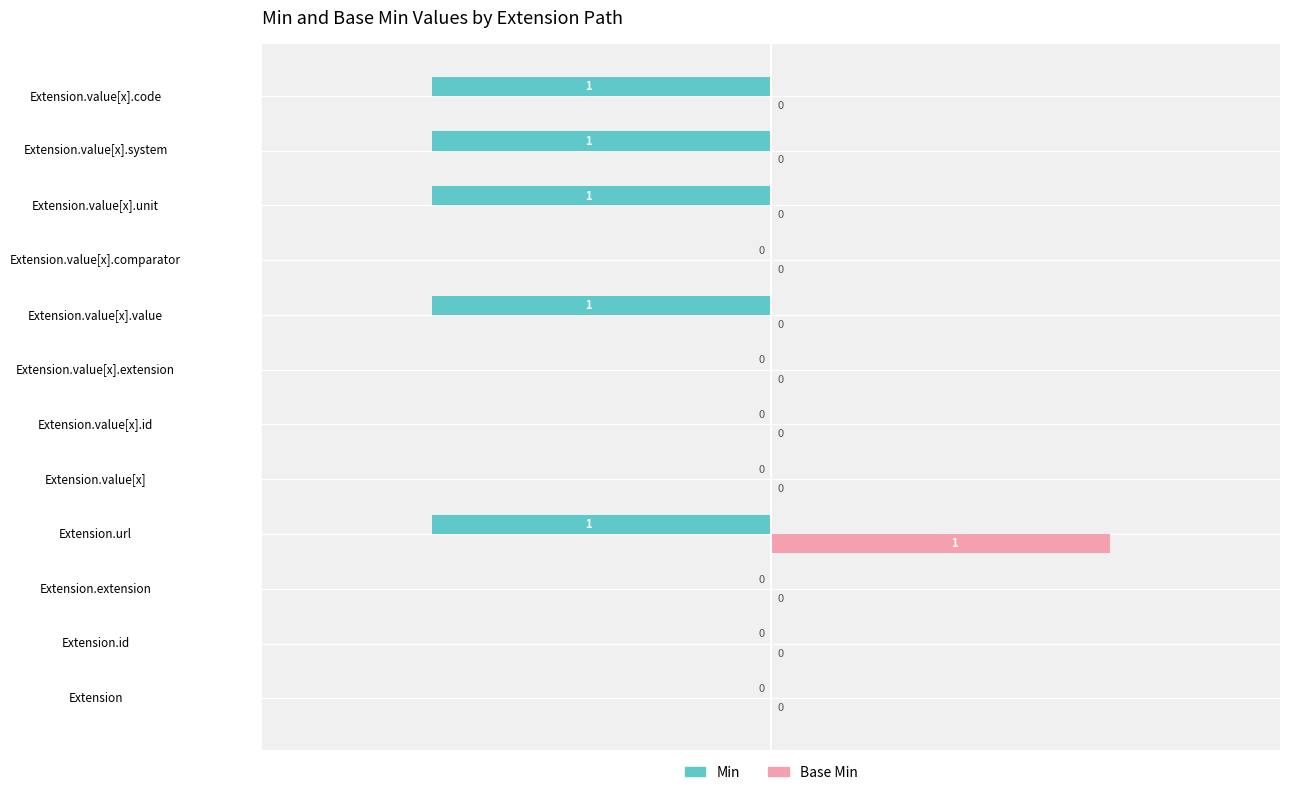

What are all the series names shown in the legend?

Min, Base Min